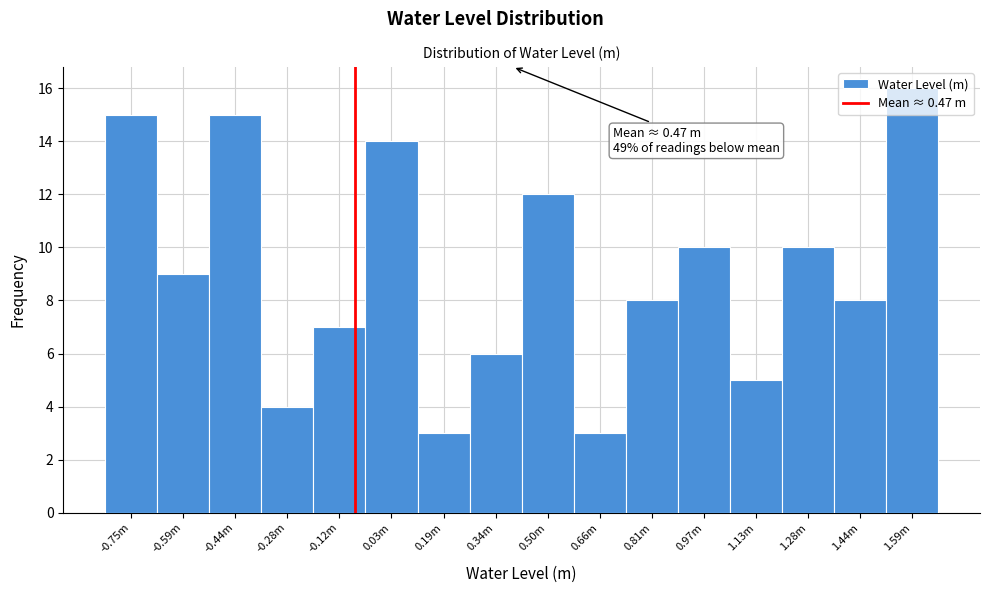

What is the label of the 4th bar from the right?

1.13m